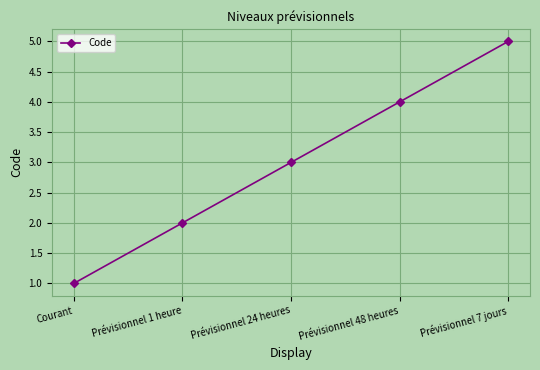

Reading left to right, extract all data points from this chart.

1	2	3	4	5